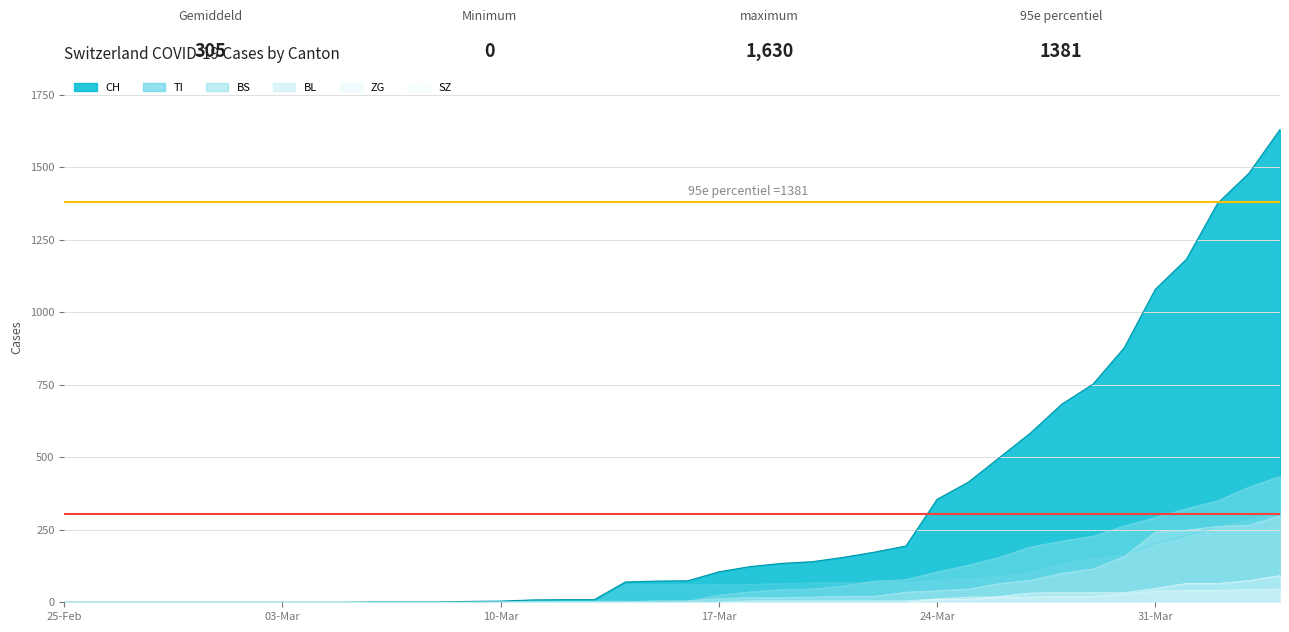

Which label corresponds to the largest value in the chart?

2020-04-04